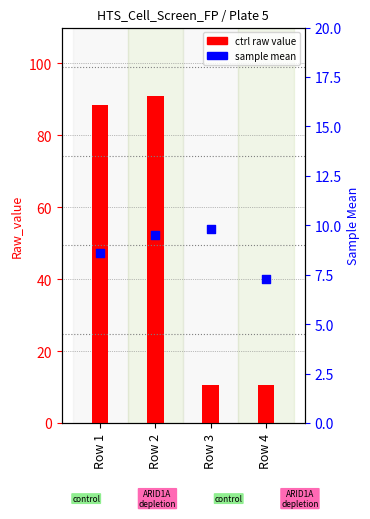

What are all the series names shown in the legend?

ctrl (raw), sample mean